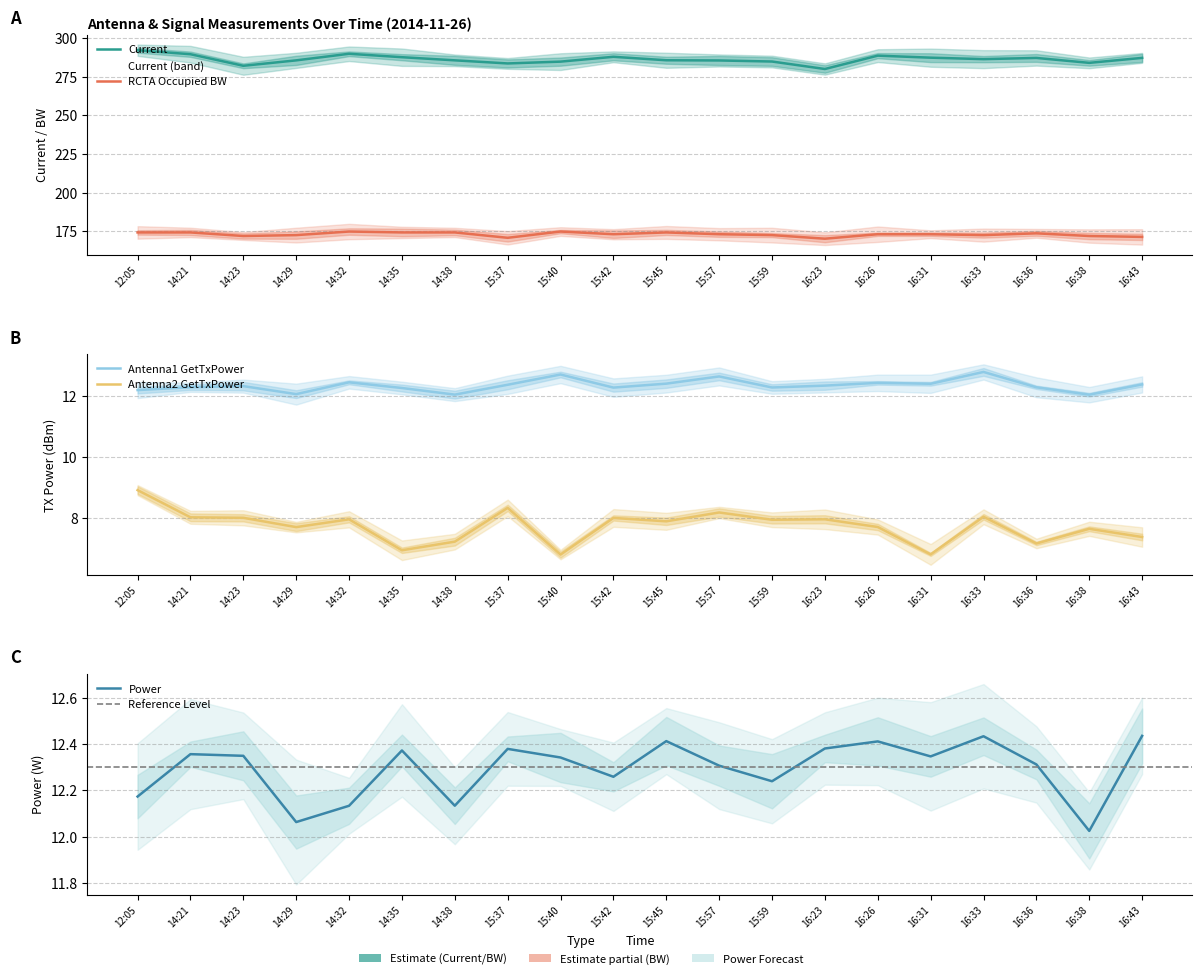

What are all the series names shown in the legend?

Current, RCTA Occupied BW, Antenna1 GetTxPower, Antenna2 GetTxPower, Power